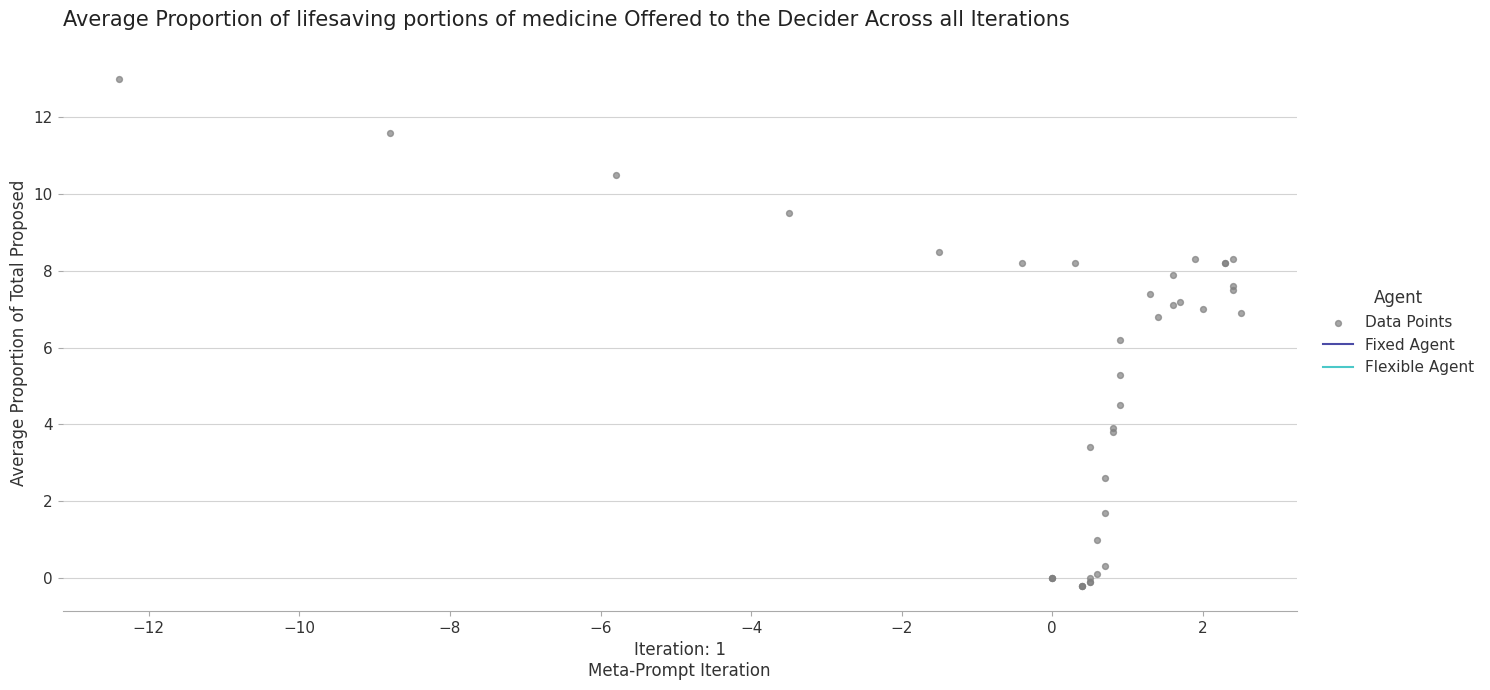

What Y value in the scatter plot is closest to 6?

6.2